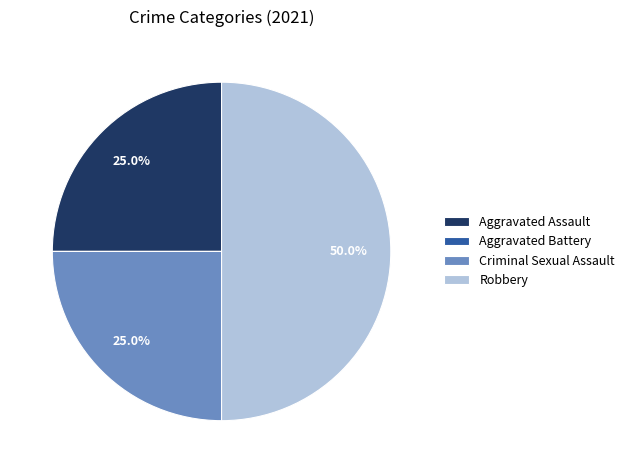

Is Criminal Sexual Assault the majority of the pie?

No